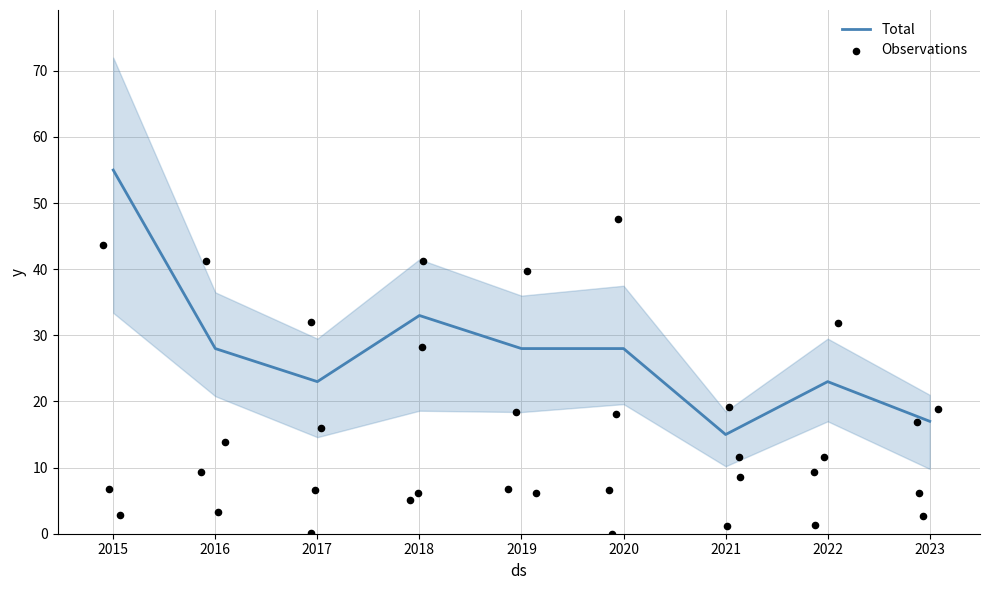

At which category is the sum across all series the highest?

2015